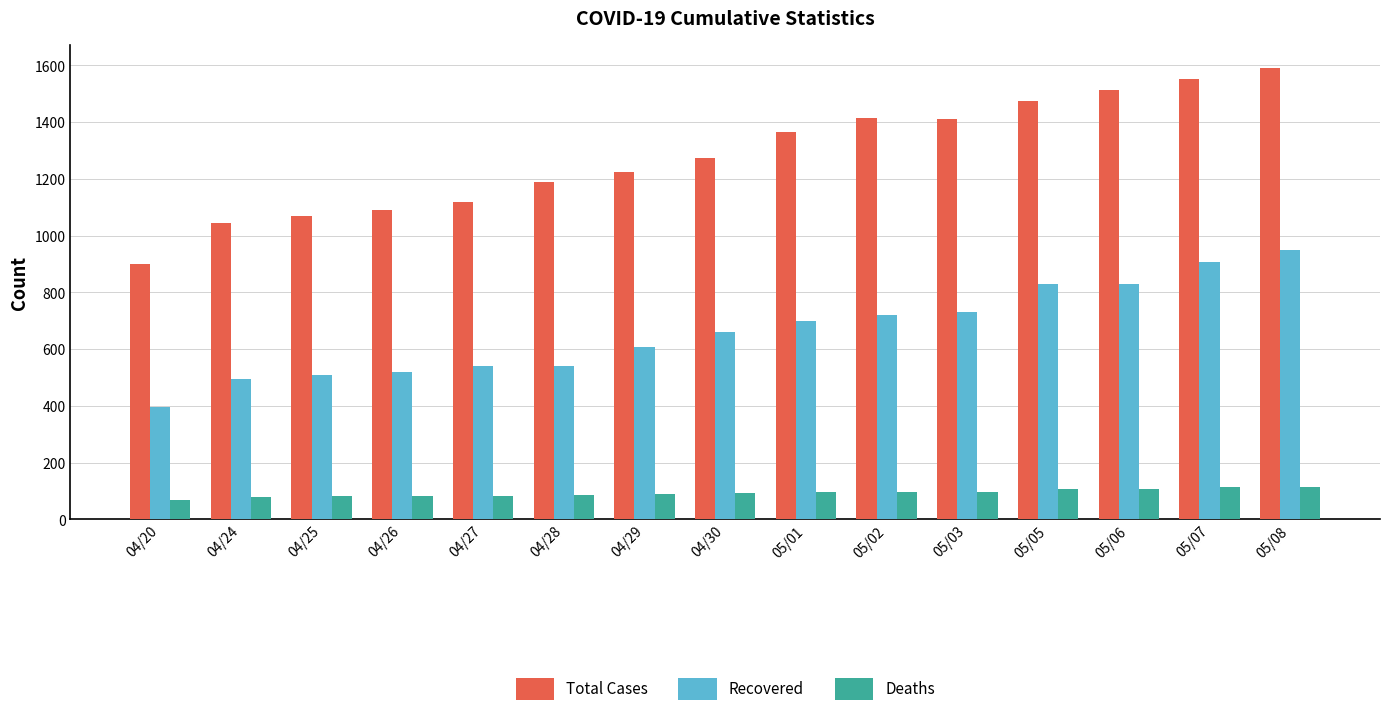

What is the label of the 11th bar from the left?

05/03